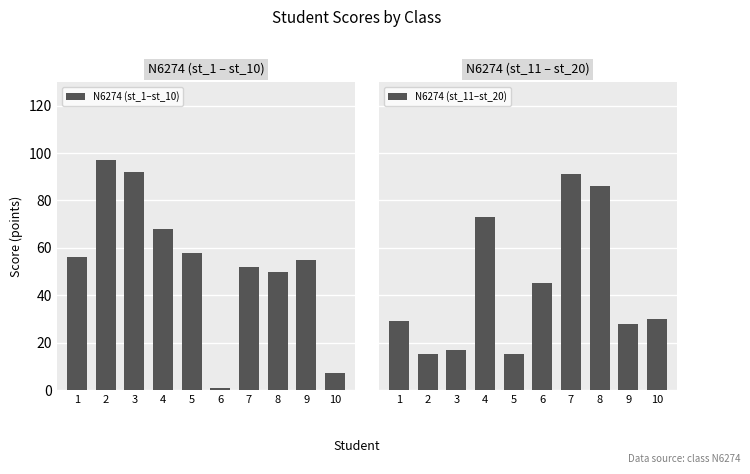

Which has a higher value, 5 or 9?

5